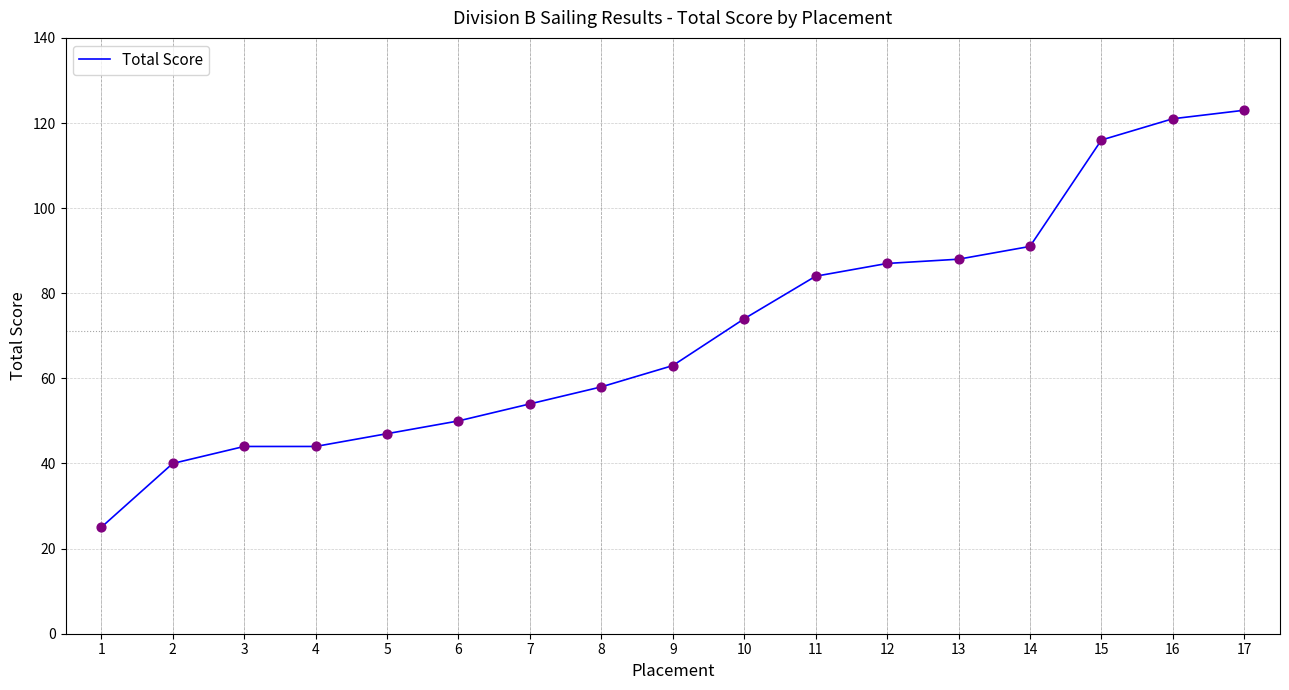

Approximately how many times larger is the value at 16 compared to 8?

2.1